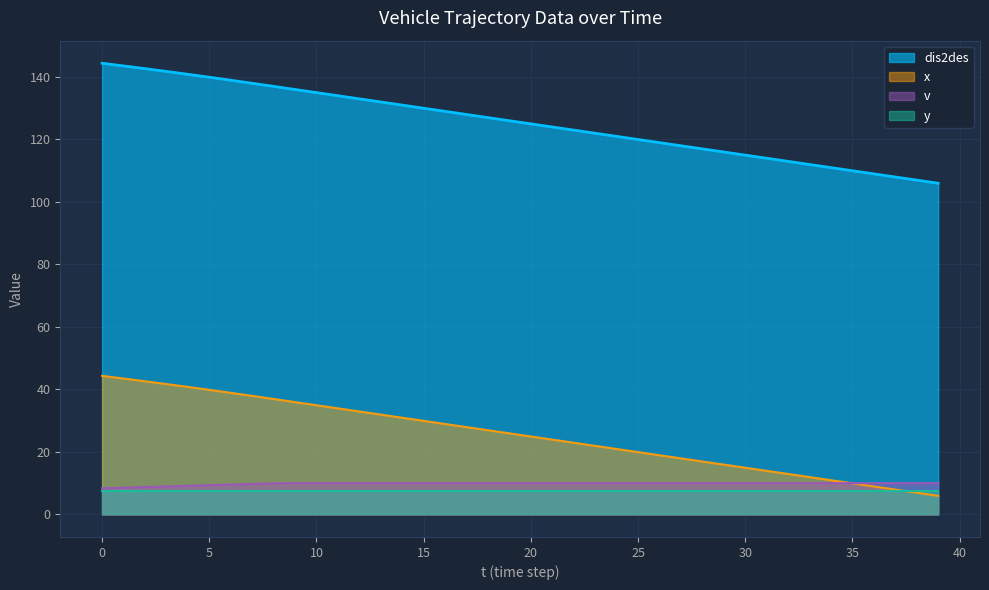

Between which two adjacent categories do v and x first intersect?

34 and 35